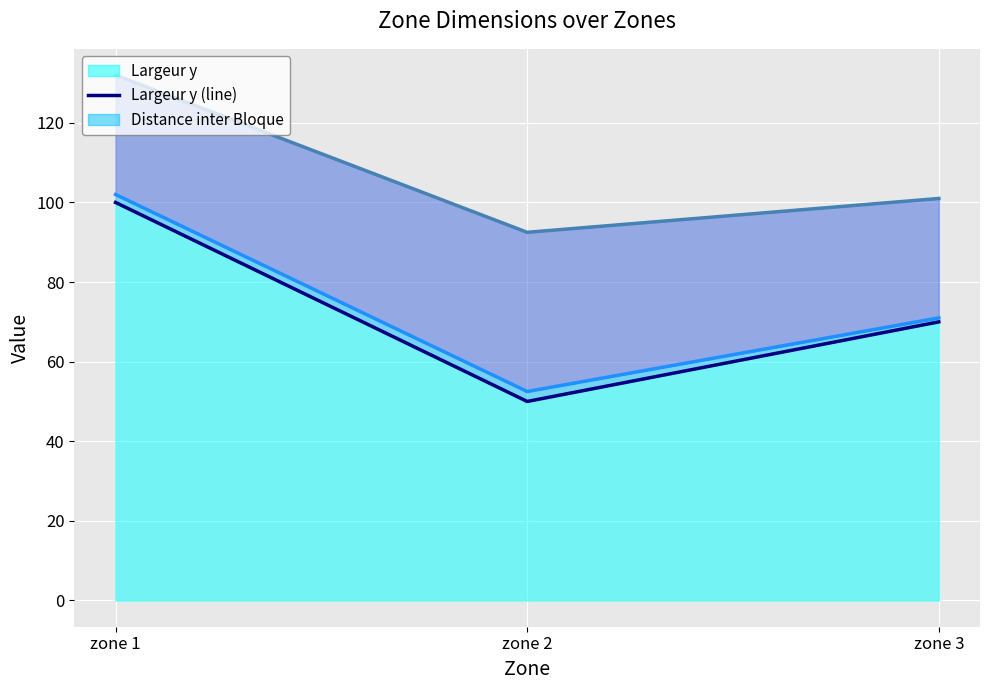

Reading right to left, extract all data points from this chart.

Largeur y (line): zone 3=70.0	zone 2=50.0	zone 1=100.0
Distance inter Bloque (line): zone 3=71.0	zone 2=52.5	zone 1=102.0
hauteur utile portique (line): zone 3=101.0	zone 2=92.5	zone 1=132.0